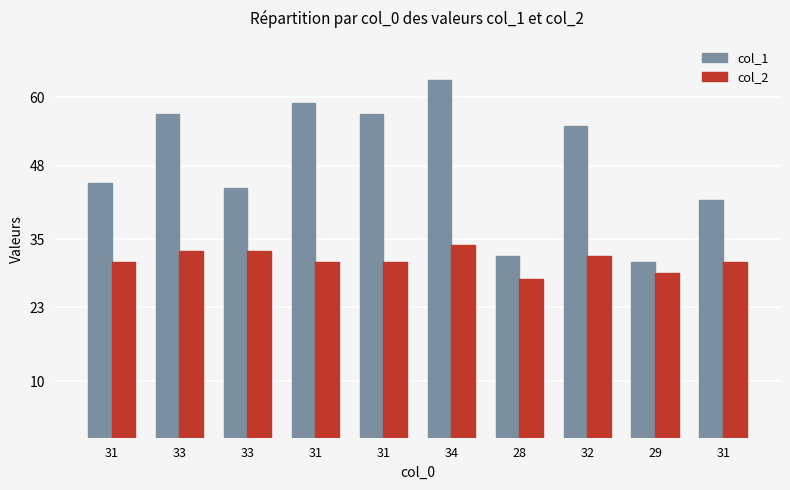

The col_1 series shows 57 at 31. True or false?

True